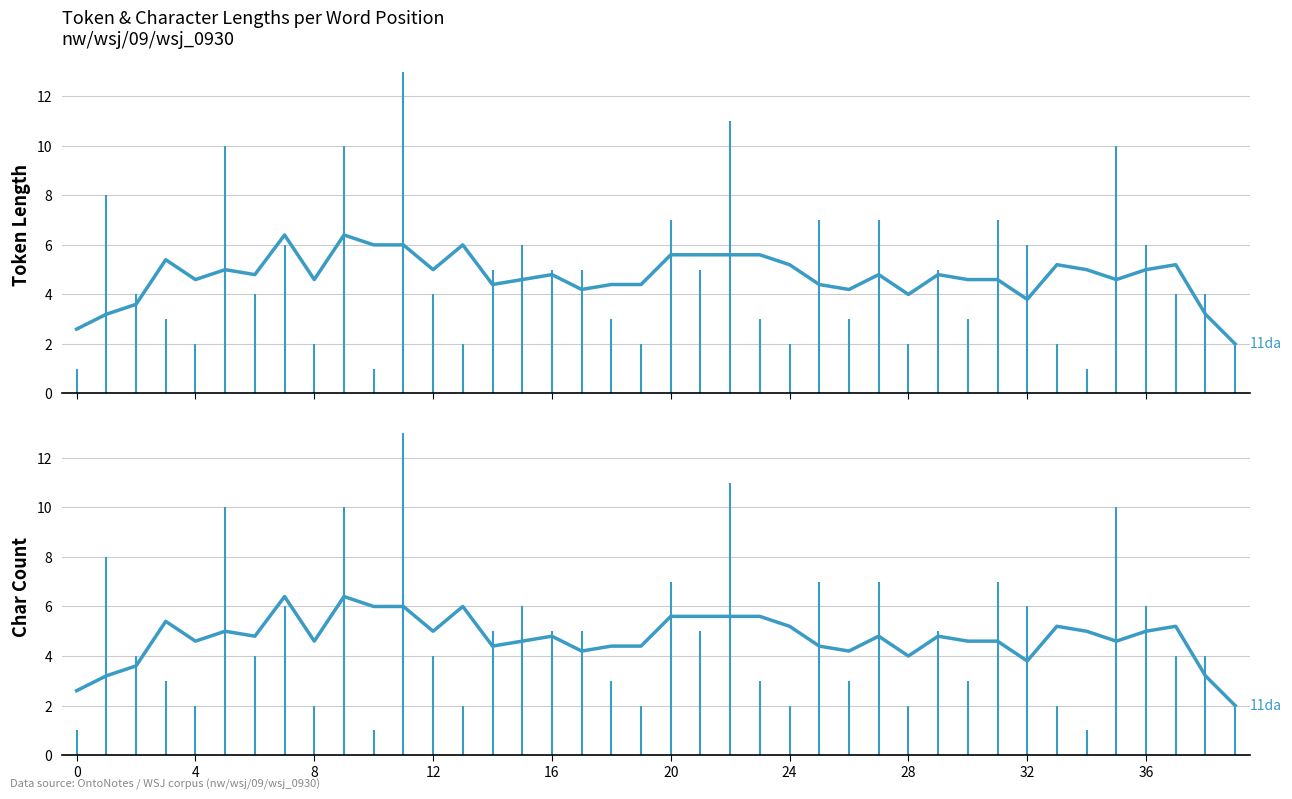

What is the sum of the values at 38 and 13?

9.2